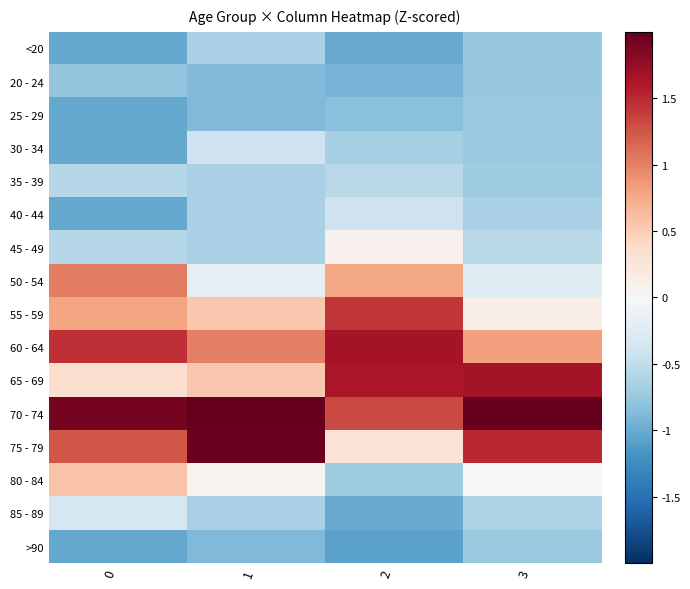

Count the number of categories in the chart.

4